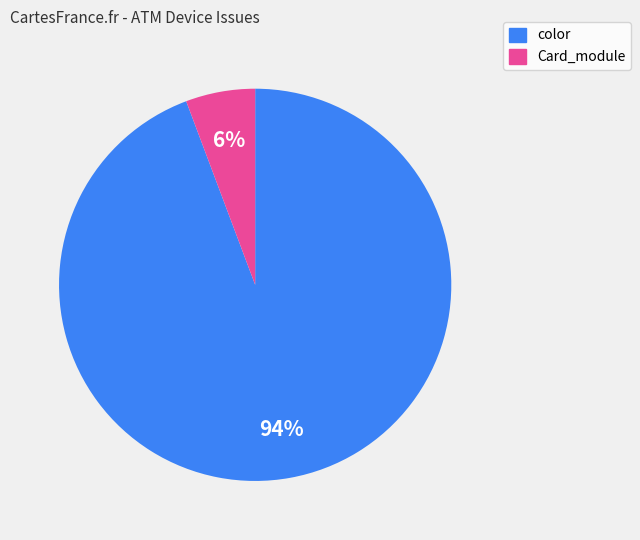

How many slices are in this pie chart?

2